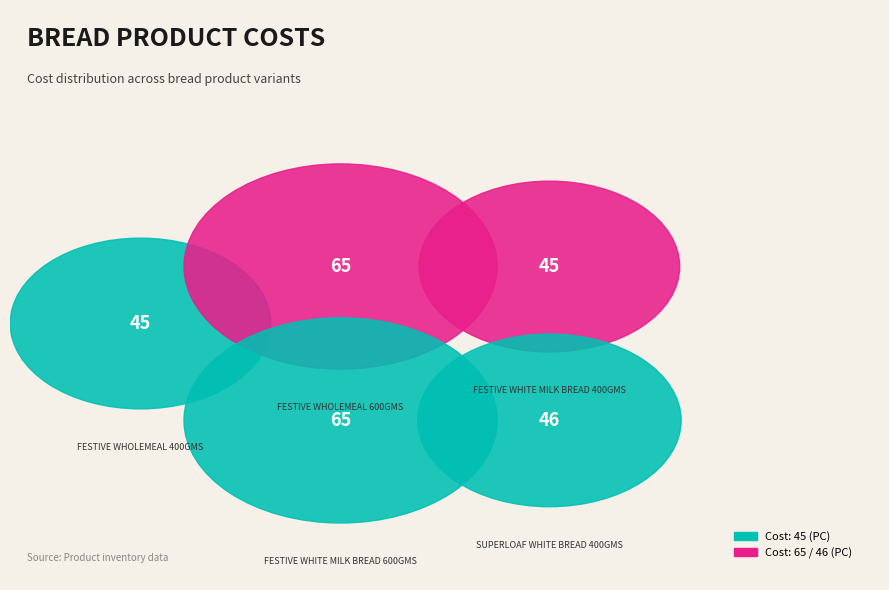

To the nearest percent, what is the average slice percentage?

20%